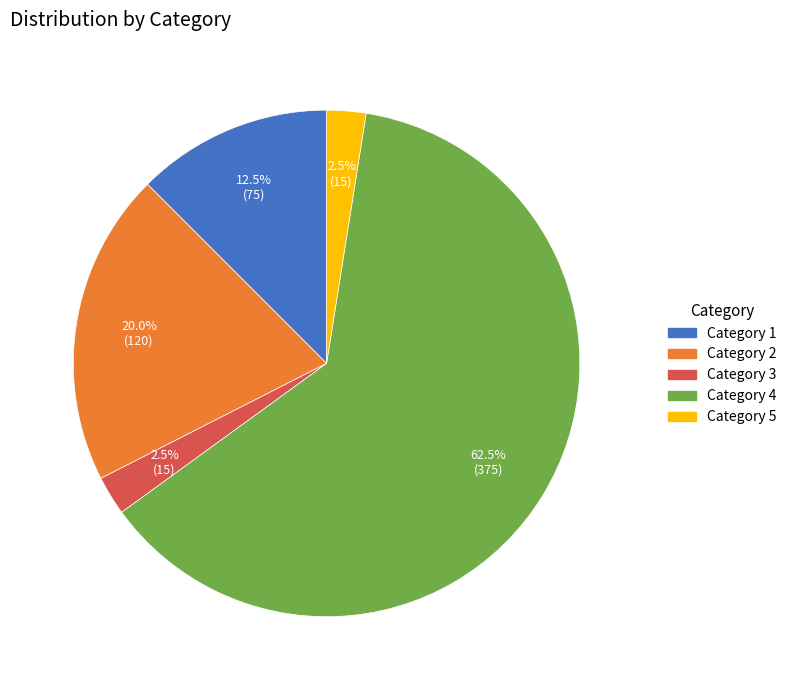

How many segments does this pie chart have?

5